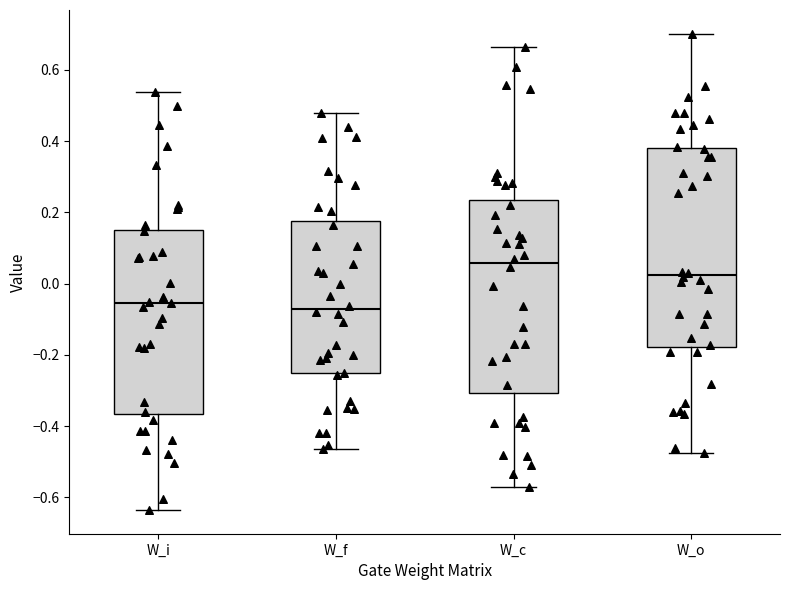

Where does the upper whisker of the box for W_c end on the y-axis? The values are not printed on the chart, so give them approximately, as read against the axis.

0.66